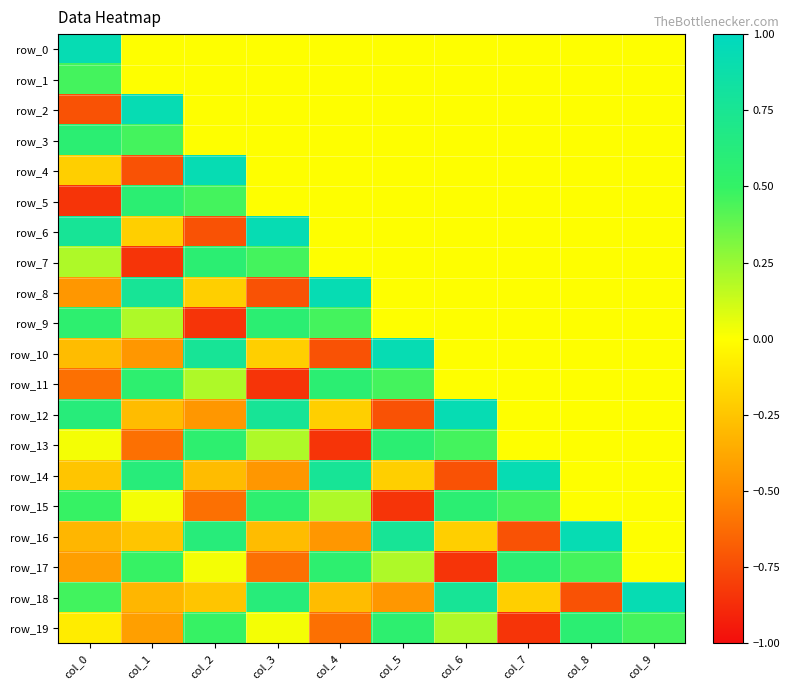

How many data points in row_14 are above 0?

3